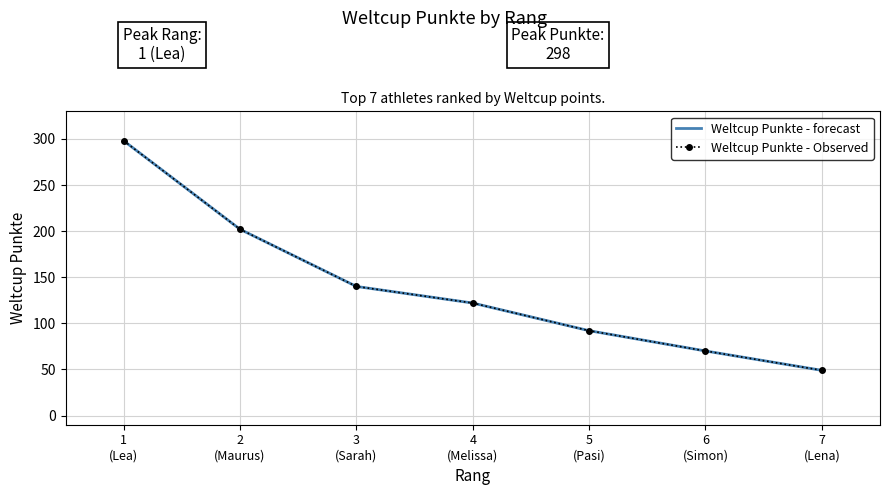

What is the difference between the maximum and second lowest values in the Weltcup Punkte - Observed series?

228